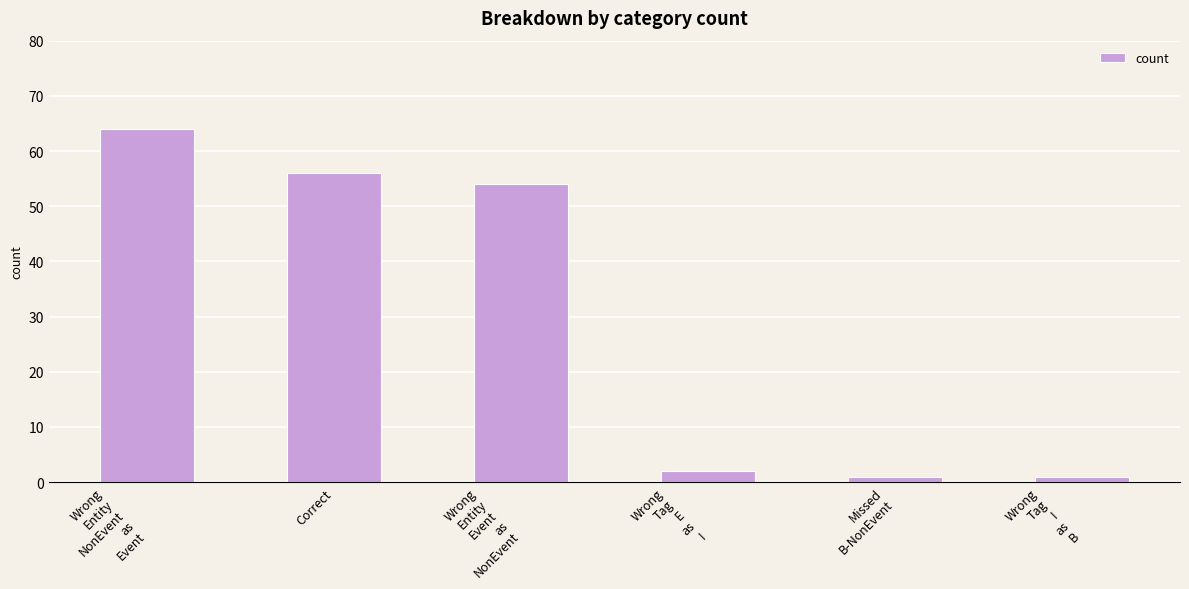

What is the greatest value displayed?

64